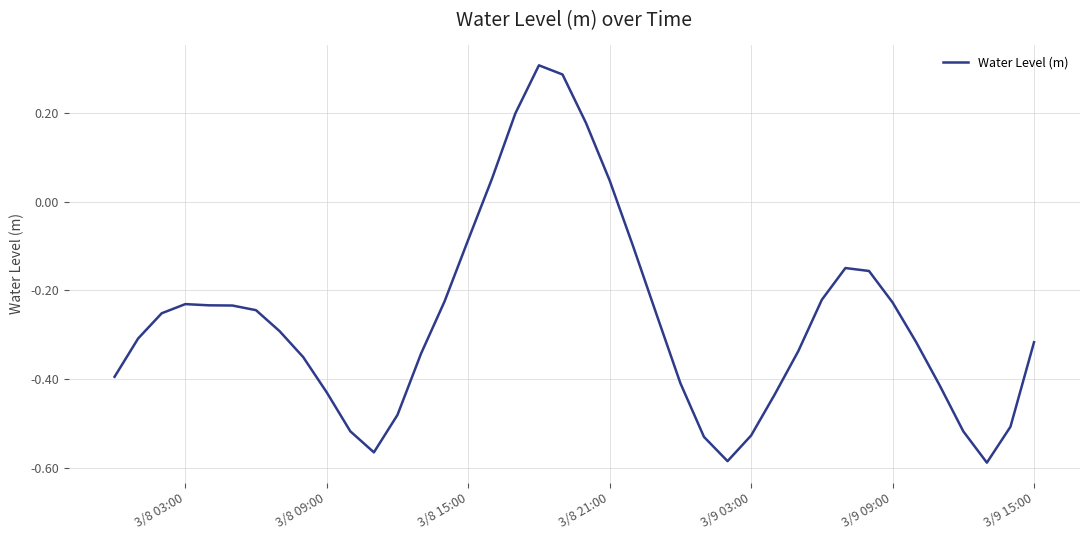

What is the difference between the maximum and minimum values?

0.9